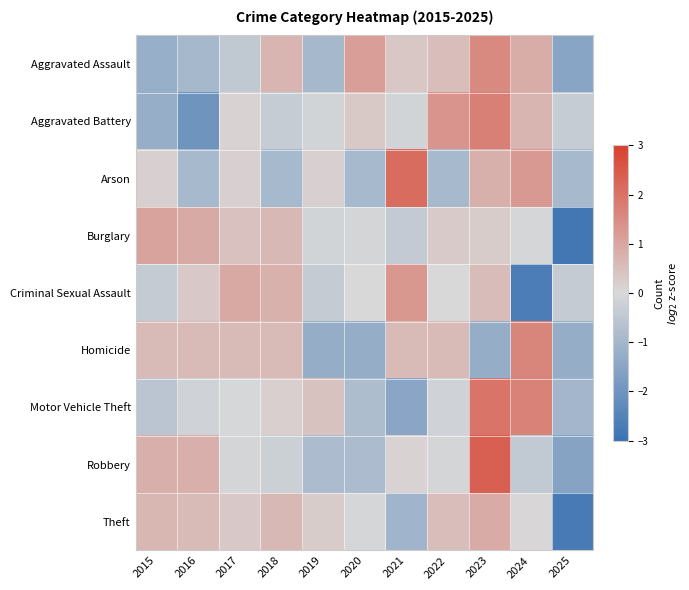

Reading left to right, what are all the values shown in this chart?

Aggravated Assault: 2015=-1.2	2016=-0.9	2017=-0.5	2018=0.7	2019=-0.9	2020=1.1	2021=0.3	2022=0.5	2023=1.5	2024=0.8	2025=-1.5
Aggravated Battery: 2015=-1.2	2016=-2.0	2017=0.1	2018=-0.4	2019=-0.1	2020=0.3	2021=-0.1	2022=1.3	2023=1.7	2024=0.7	2025=-0.4
Arson: 2015=0.2	2016=-0.9	2017=0.2	2018=-0.9	2019=0.2	2020=-0.9	2021=2.1	2022=-0.9	2023=0.8	2024=1.2	2025=-0.9
Burglary: 2015=1.1	2016=0.9	2017=0.5	2018=0.6	2019=-0.1	2020=-0.1	2021=-0.4	2022=0.3	2023=0.2	2024=-0.1	2025=-2.9
Criminal Sexual Assault: 2015=-0.4	2016=0.3	2017=1.0	2018=0.8	2019=-0.4	2020=-0.0	2021=1.3	2022=-0.0	2023=0.5	2024=-2.7	2025=-0.4
Homicide: 2015=0.6	2016=0.6	2017=0.6	2018=0.6	2019=-1.3	2020=-1.3	2021=0.6	2022=0.6	2023=-1.3	2024=1.6	2025=-1.3
Motor Vehicle Theft: 2015=-0.6	2016=-0.2	2017=-0.0	2018=0.2	2019=0.4	2020=-0.8	2021=-1.5	2022=-0.2	2023=1.9	2024=1.7	2025=-1.0
Robbery: 2015=0.8	2016=0.8	2017=-0.1	2018=-0.2	2019=-0.8	2020=-0.8	2021=0.1	2022=-0.1	2023=2.3	2024=-0.4	2025=-1.6
Theft: 2015=0.7	2016=0.6	2017=0.3	2018=0.6	2019=0.3	2020=-0.0	2021=-1.1	2022=0.5	2023=0.9	2024=0.0	2025=-2.7